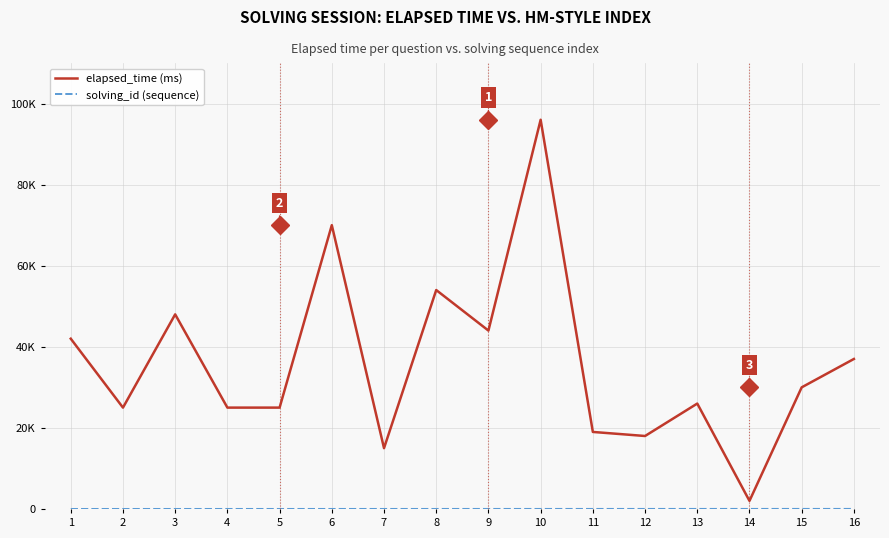

Is this an area chart (filled region under the line)?

No